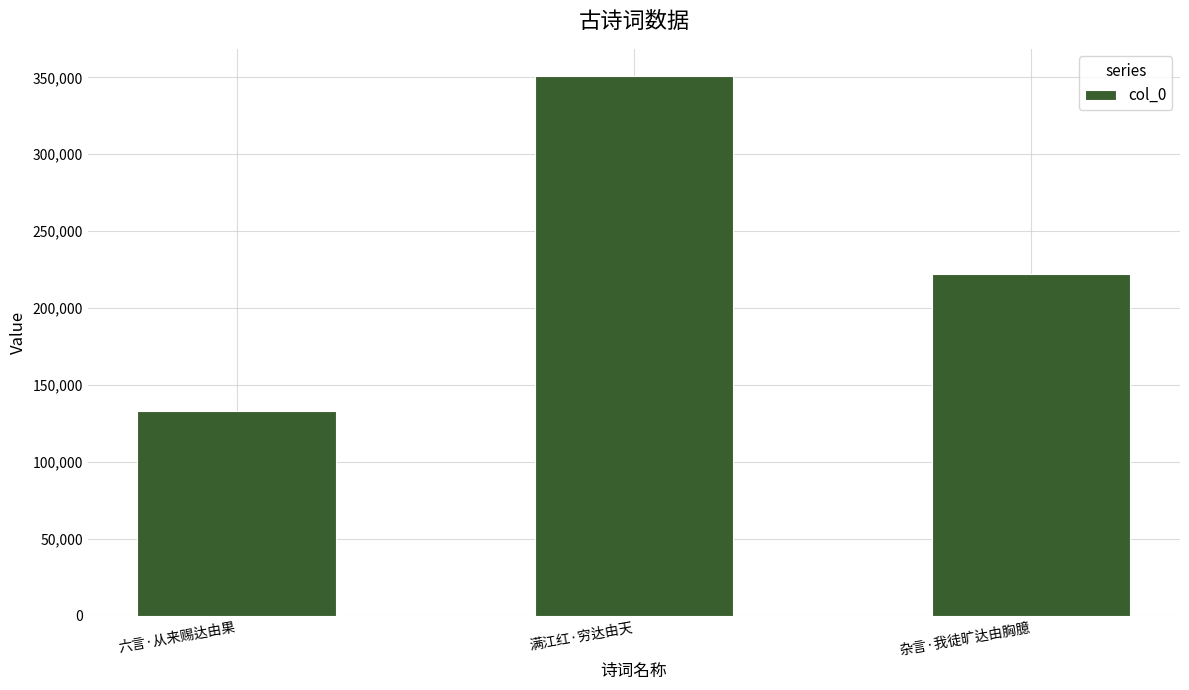

Reading left to right, transcribe all the data shown in this chart.

132975	350962	222220